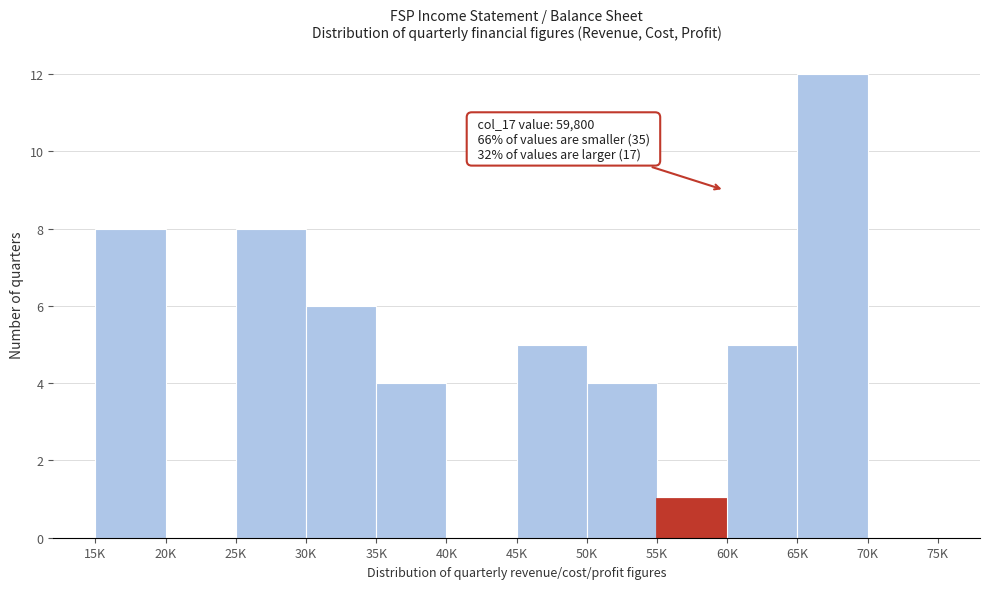

Reading left to right, extract all data points from this chart.

15K=8	20K=0	25K=8	30K=6	35K=4	40K=0	45K=5	50K=4	55K=1	60K=5	65K=12	70K=0